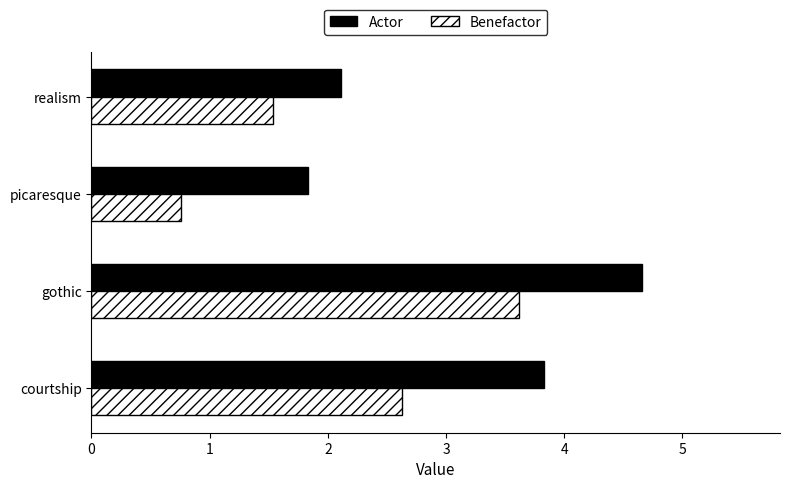

Rank the series by their maximum value, from highest to lowest.

Actor, Benefactor